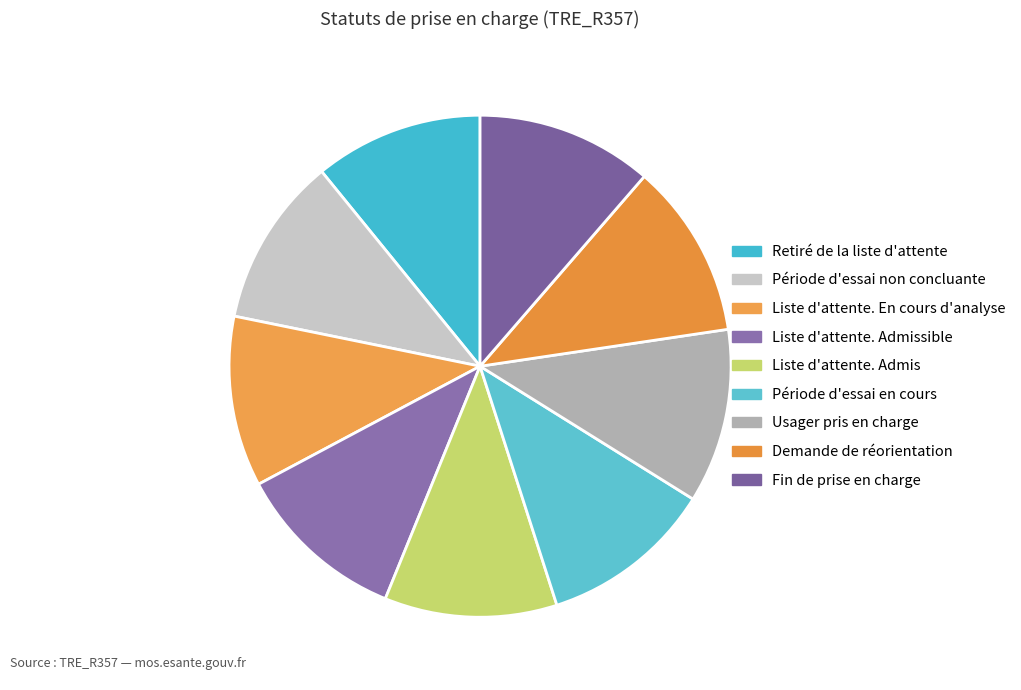

How many segments does this pie chart have?

9